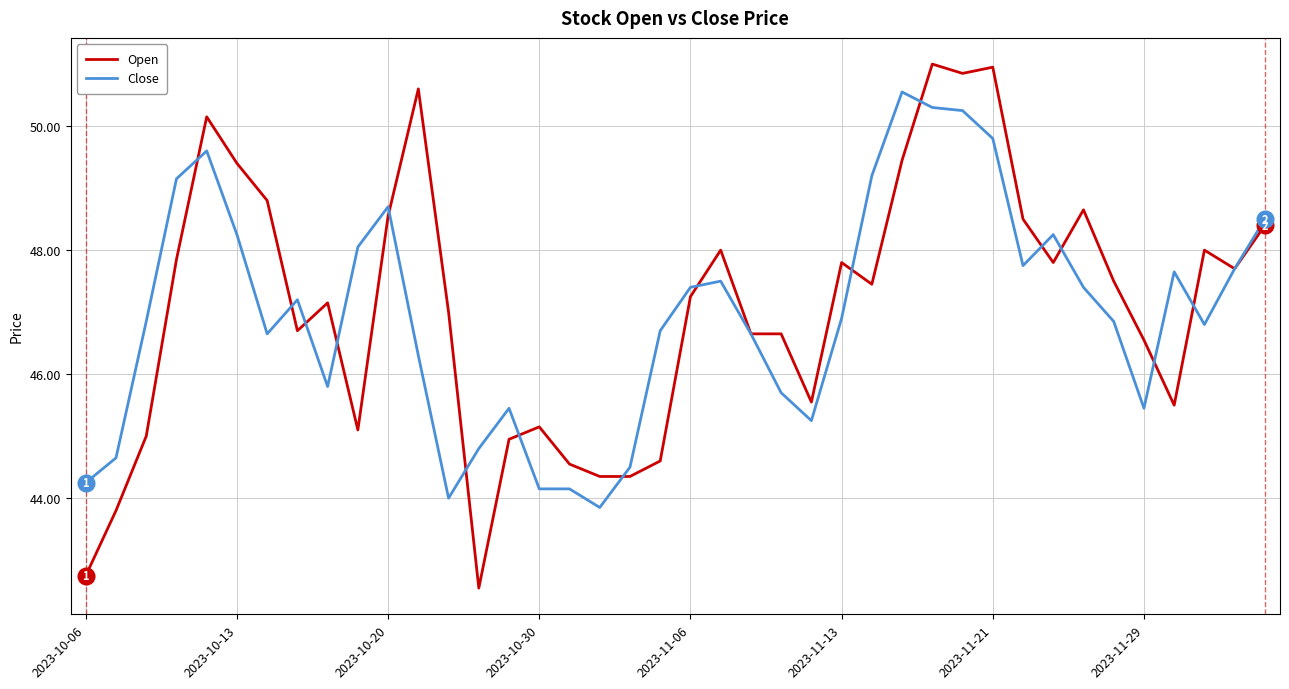

What is the greatest value displayed?

51.0